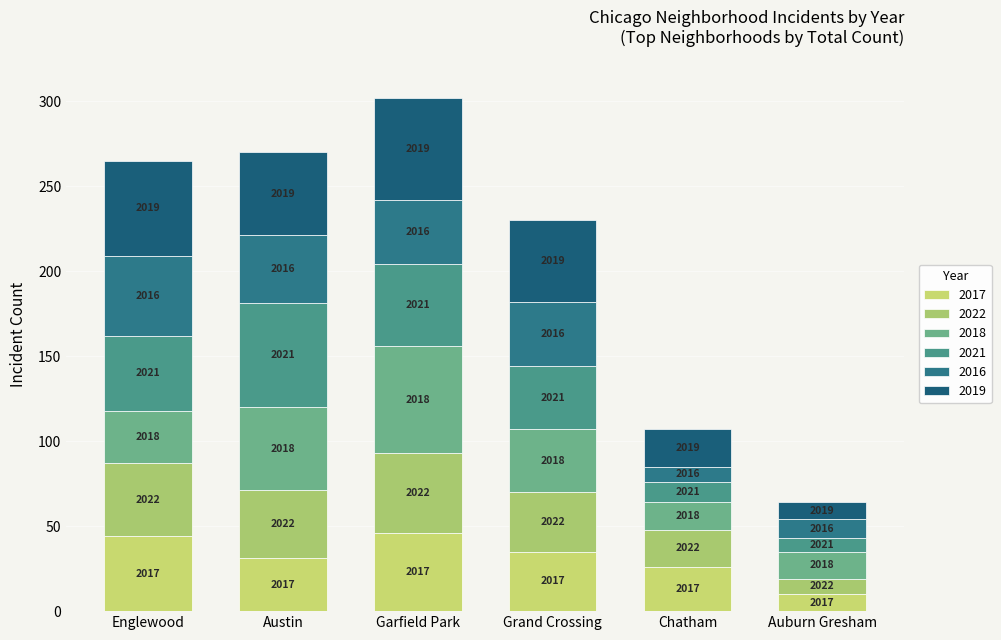

List the labels in order of 2022 value, largest first.

Garfield Park, Englewood, Austin, Grand Crossing, Chatham, Auburn Gresham